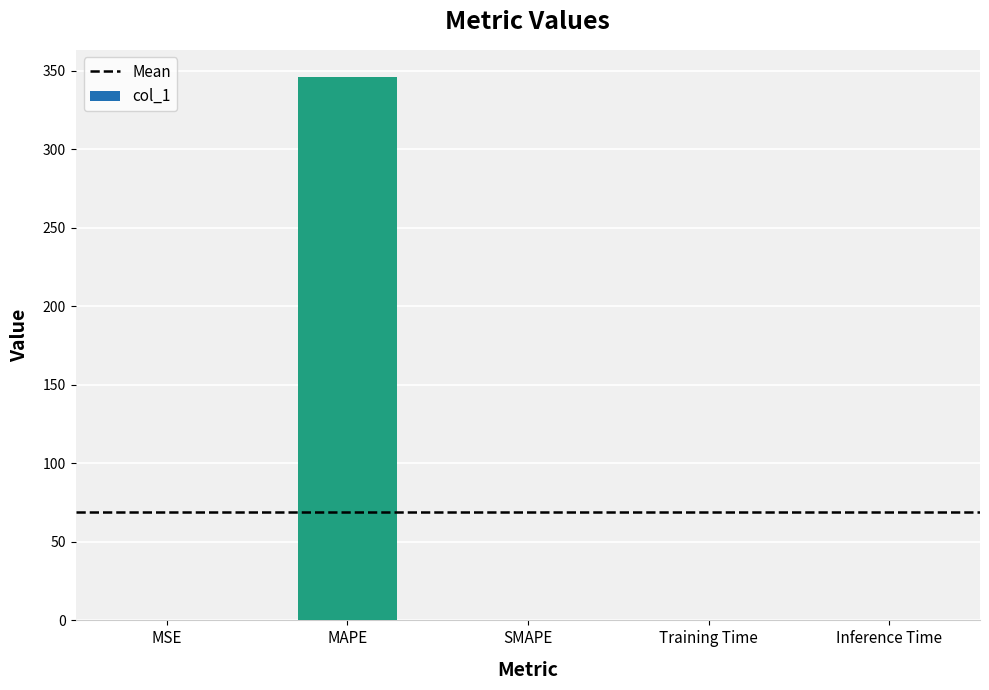

The chart shows a value of 0.0 at SMAPE. True or false?

True